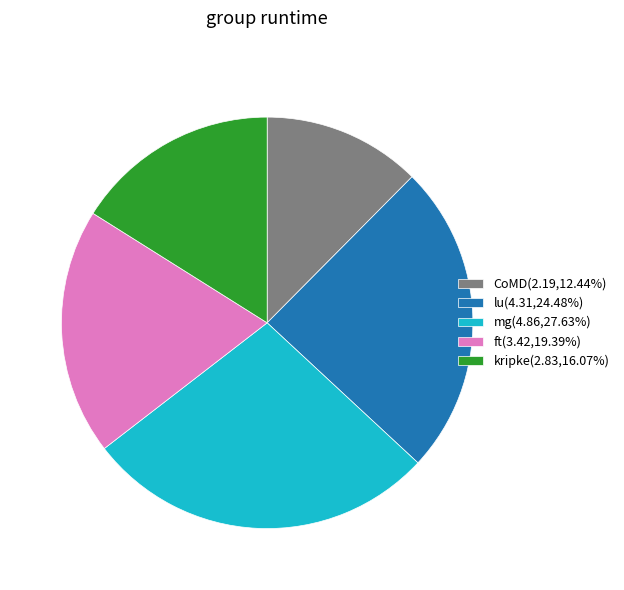

Does any single category account for the majority?

No